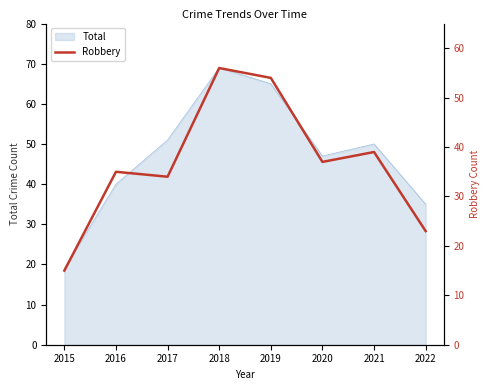

The Total series shows 18 at 2018. True or false?

False